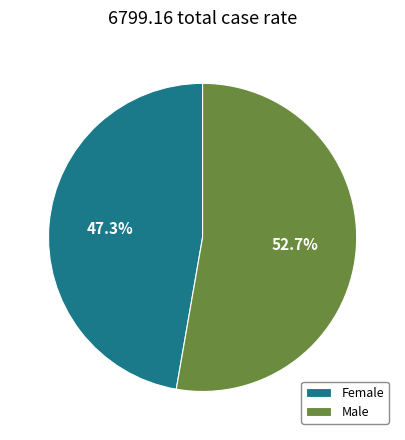

How many segments does this pie chart have?

2